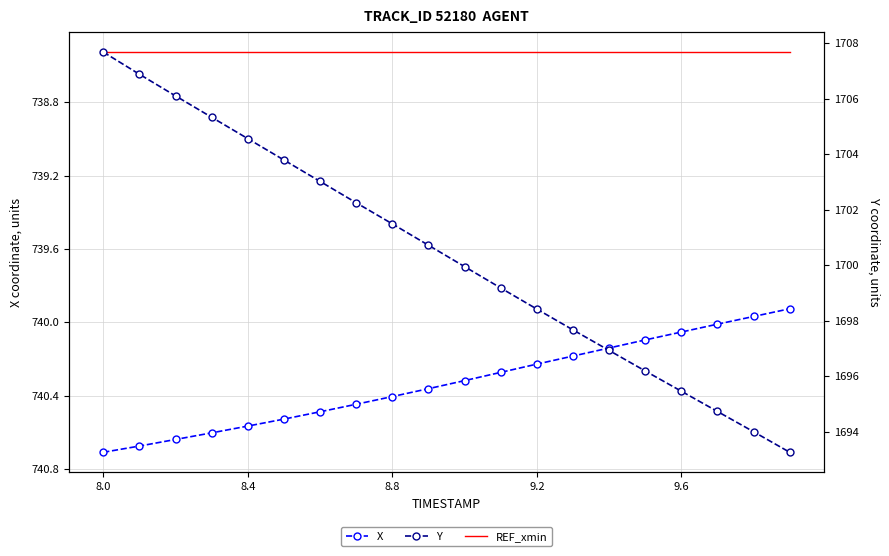

Between 8.4 and 16, which series saw the biggest shift?

Y